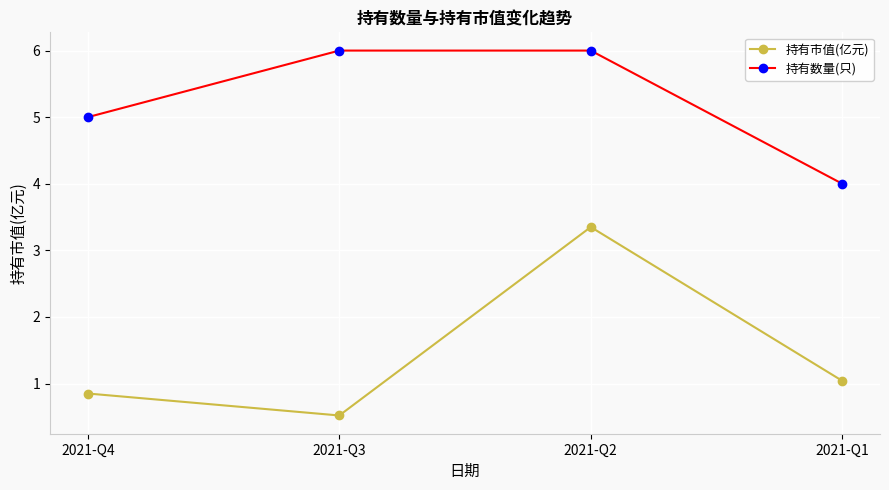

True or false: 持有市值(亿元) and 持有数量(只) cross at least once.

False